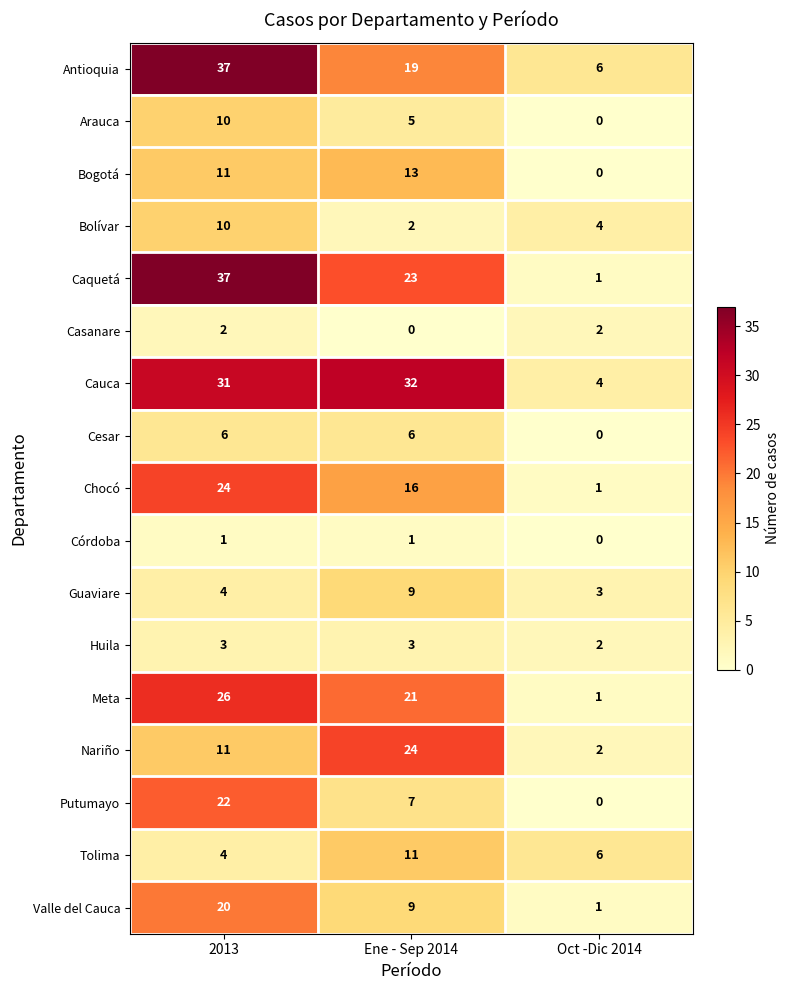

What is the difference between the Chocó values at Ene - Sep 2014 and 2013?

8